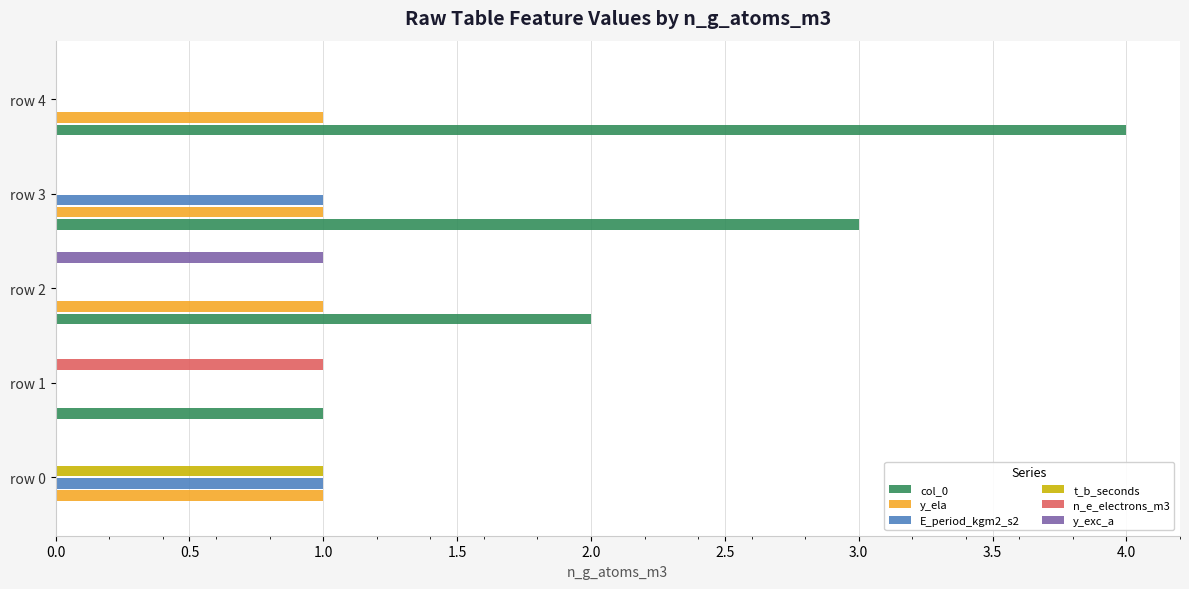

Which series changed the most between row 2 and row 4?

col_0